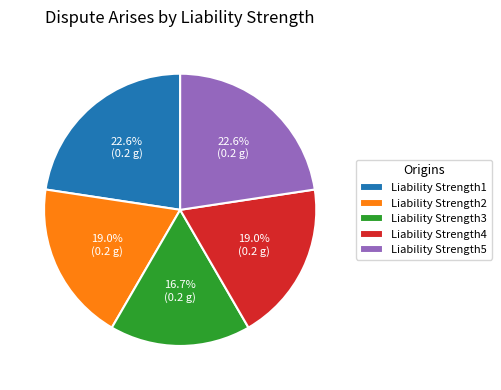

Combined, do Liability Strength1 and Liability Strength4 account for over 50%?

No